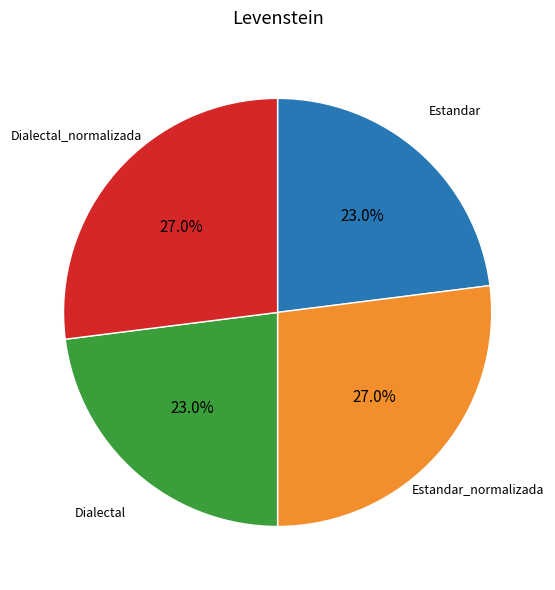

Is there a majority slice in this chart?

No